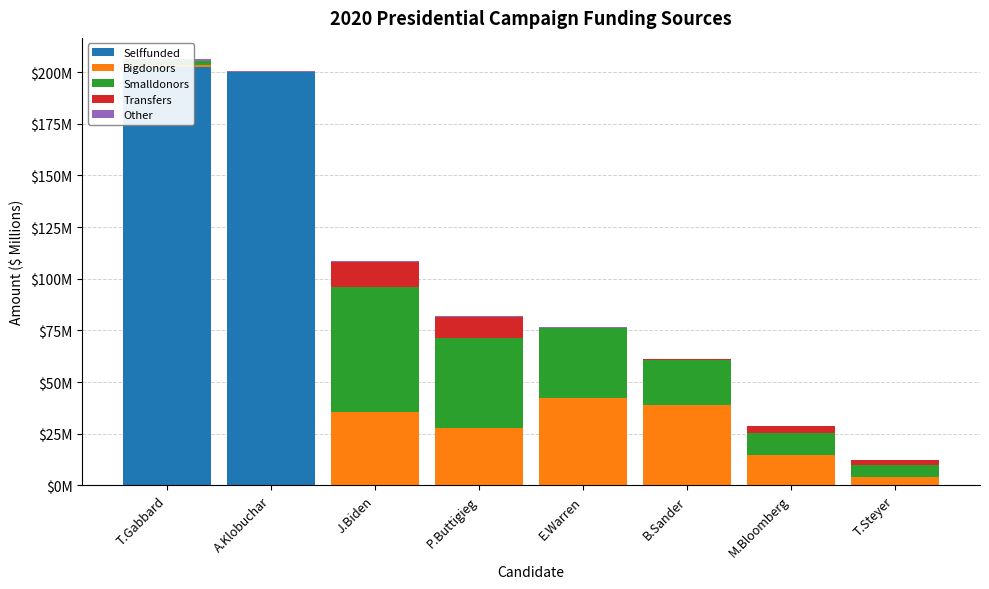

What is the label of the 1st bar from the left?

T.Gabbard